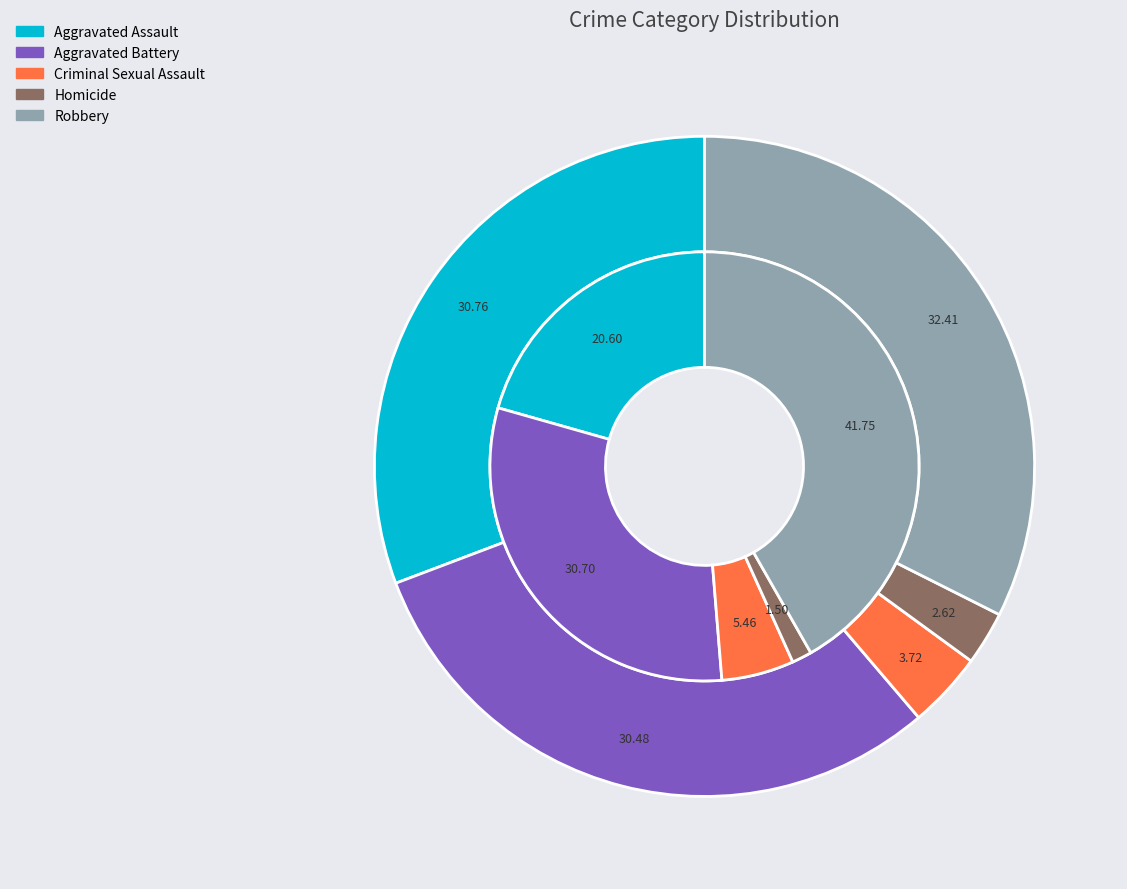

To the nearest percent, what is the average slice percentage?

20%